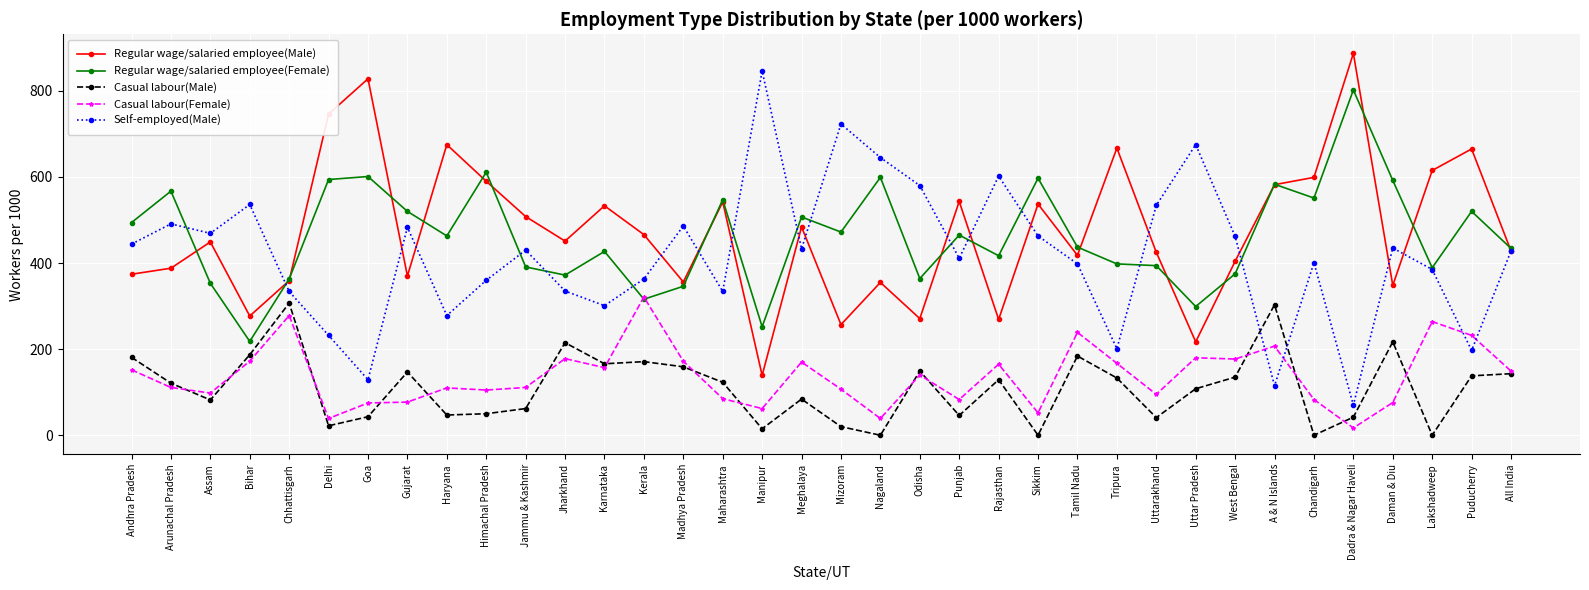

True or false: Casual labour(Female) has a value of 152 at Andhra Pradesh.

True